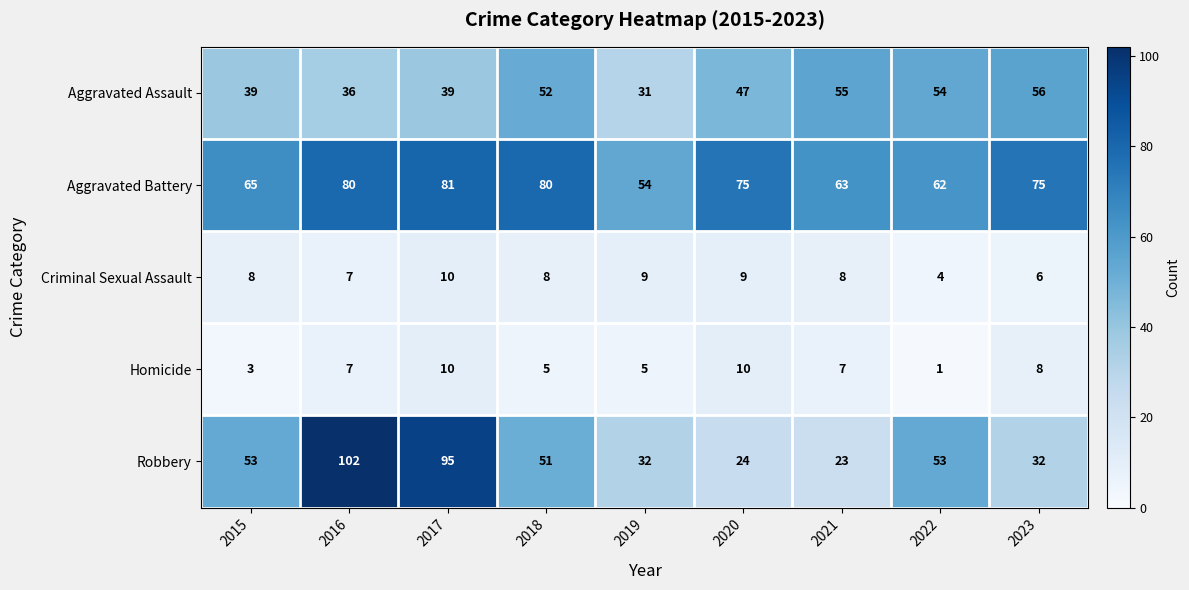

What is the maximum value shown in the chart?

102